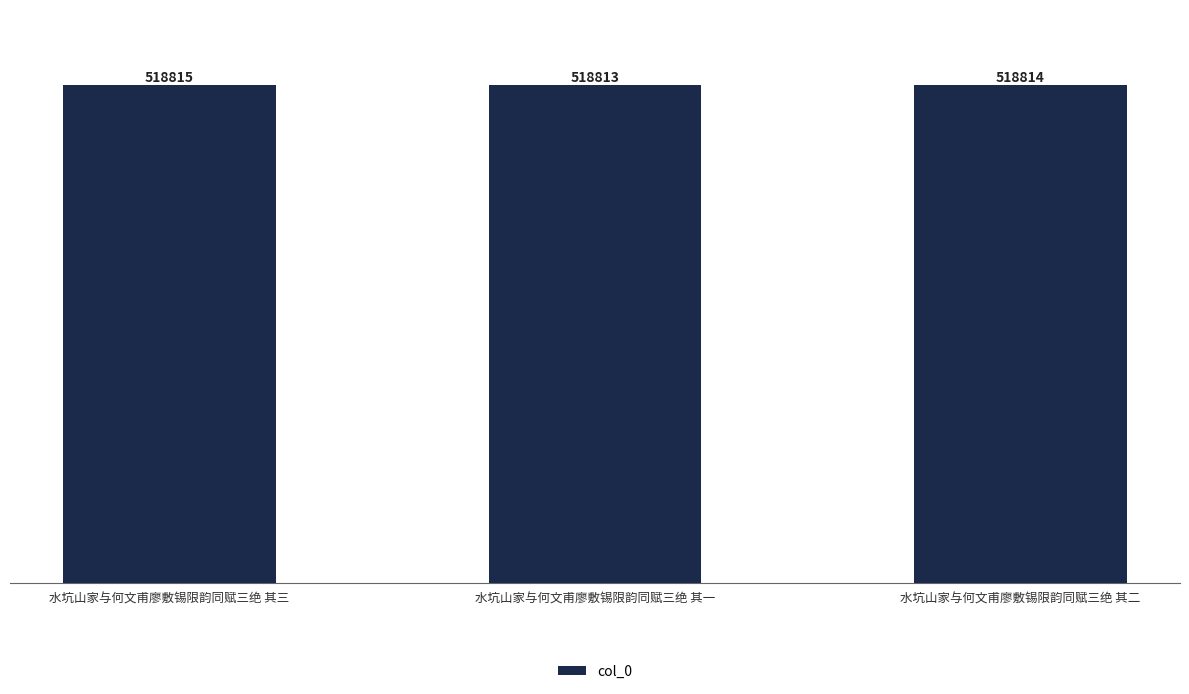

What is the value of the 3rd bar from the left?

518814